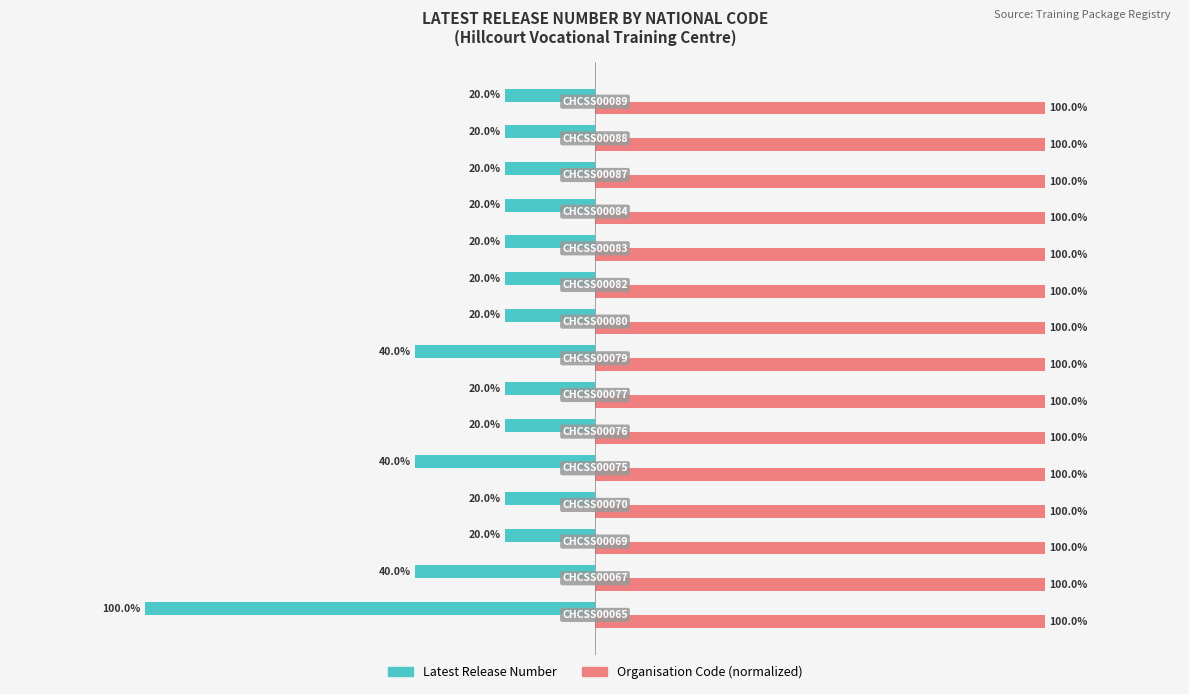

Which series has the largest total across all categories?

Organisation Code (normalized)